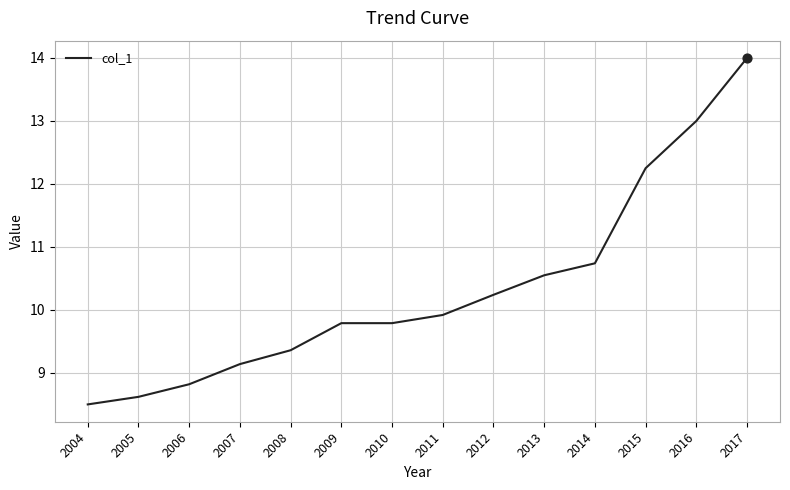

Which has a higher value, 2007 or 2016?

2016